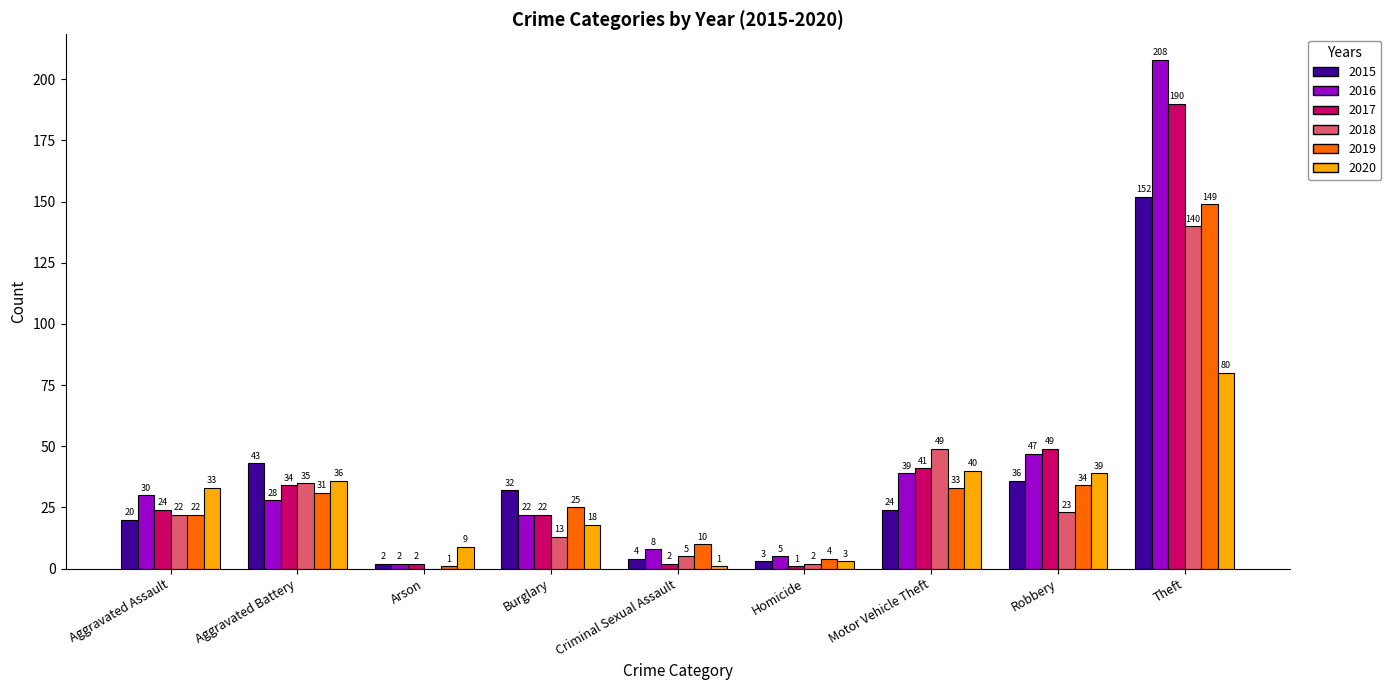

At which category is the sum across all series the highest?

Theft